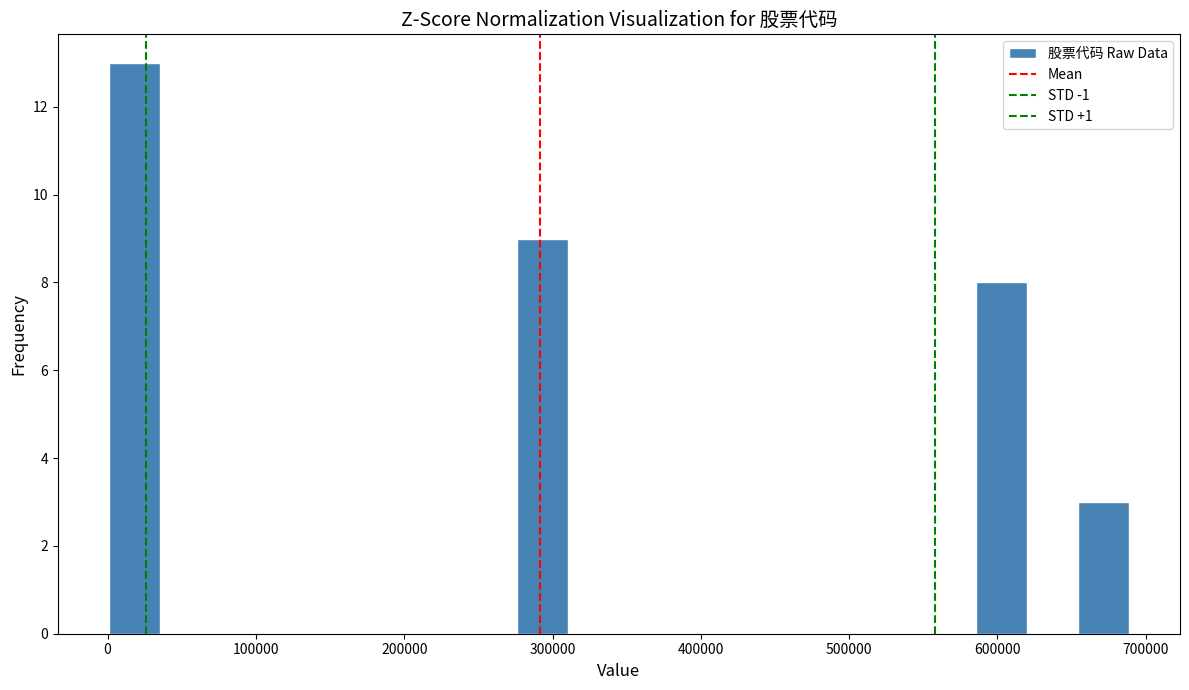

Read against the x-axis, roughly where is the centre of the tallest bar?

20000